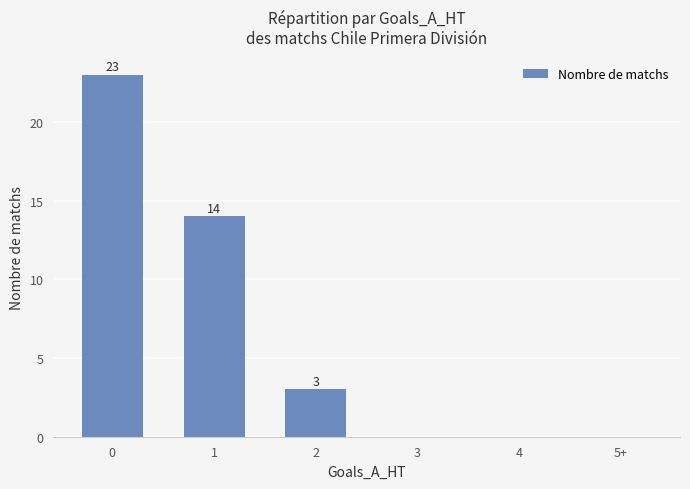

What is the maximum value shown in the chart?

23